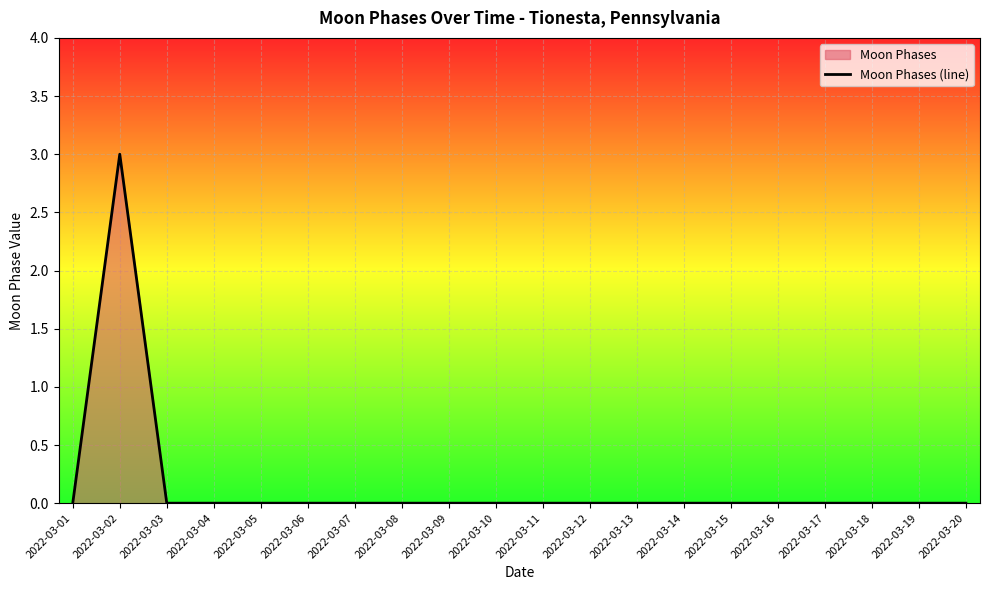

How many lines are shown in the chart?

1